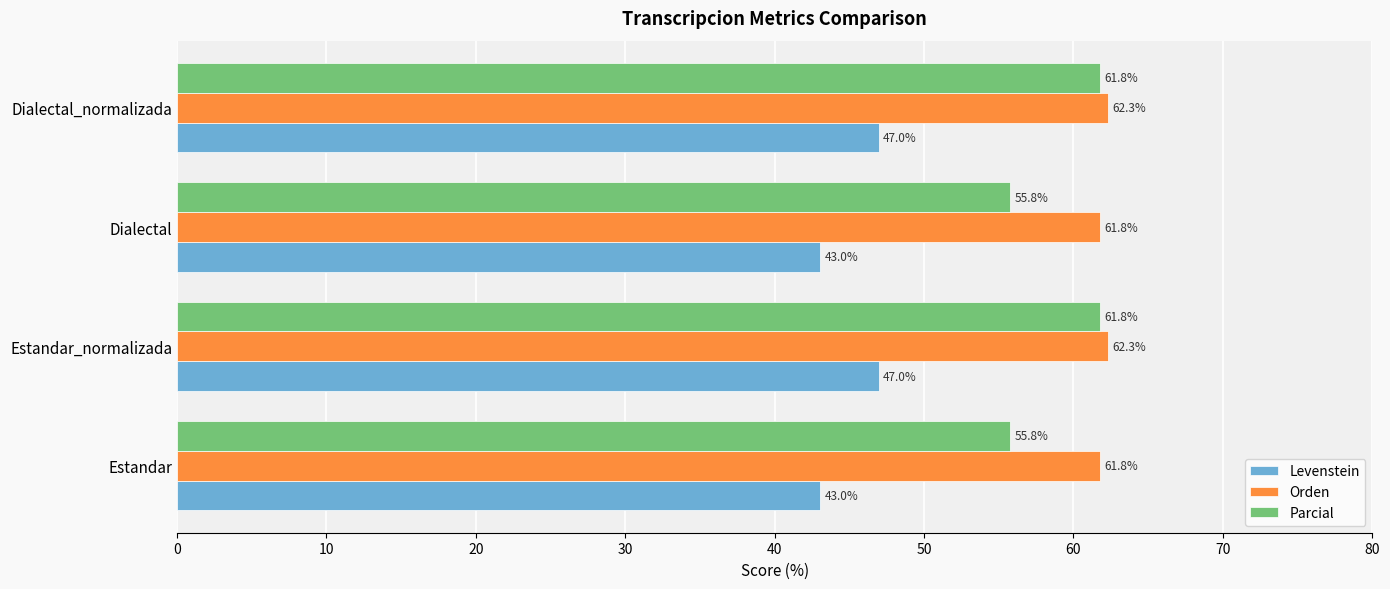

Which series changed the most between Dialectal and Dialectal_normalizada?

Parcial